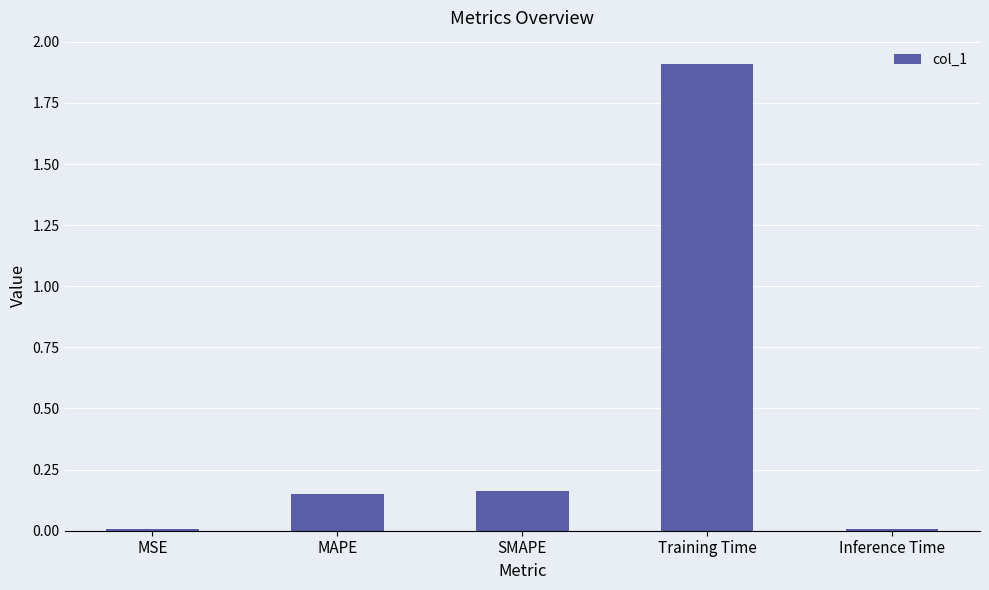

Which label corresponds to the largest value in the chart?

Training Time